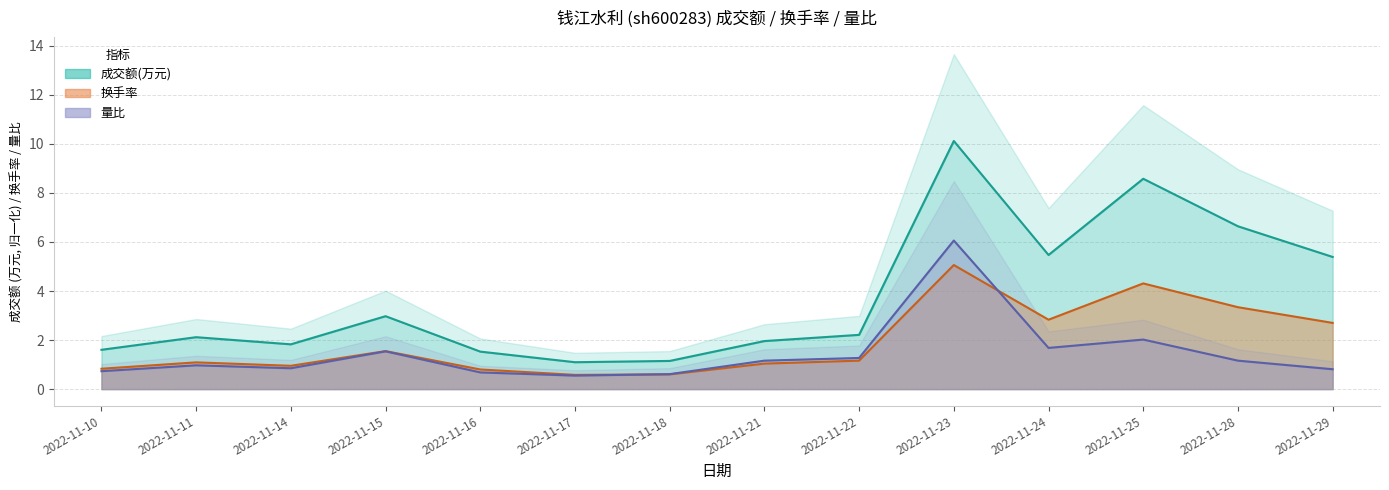

Which series has the largest total across all categories?

成交额(万元)